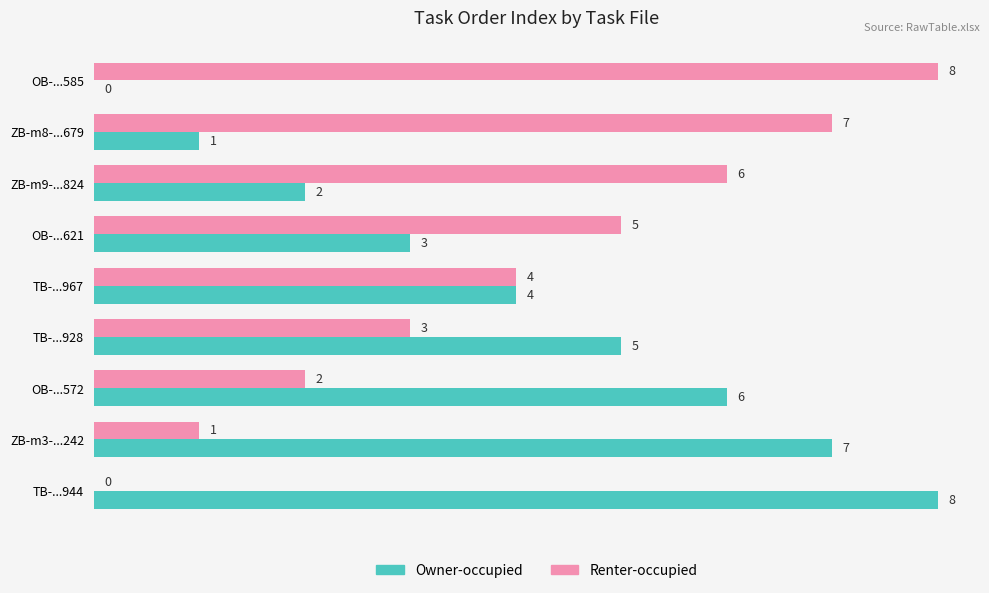

Is it true that Owner-occupied equals 1 at ZB-m8-...679?

True